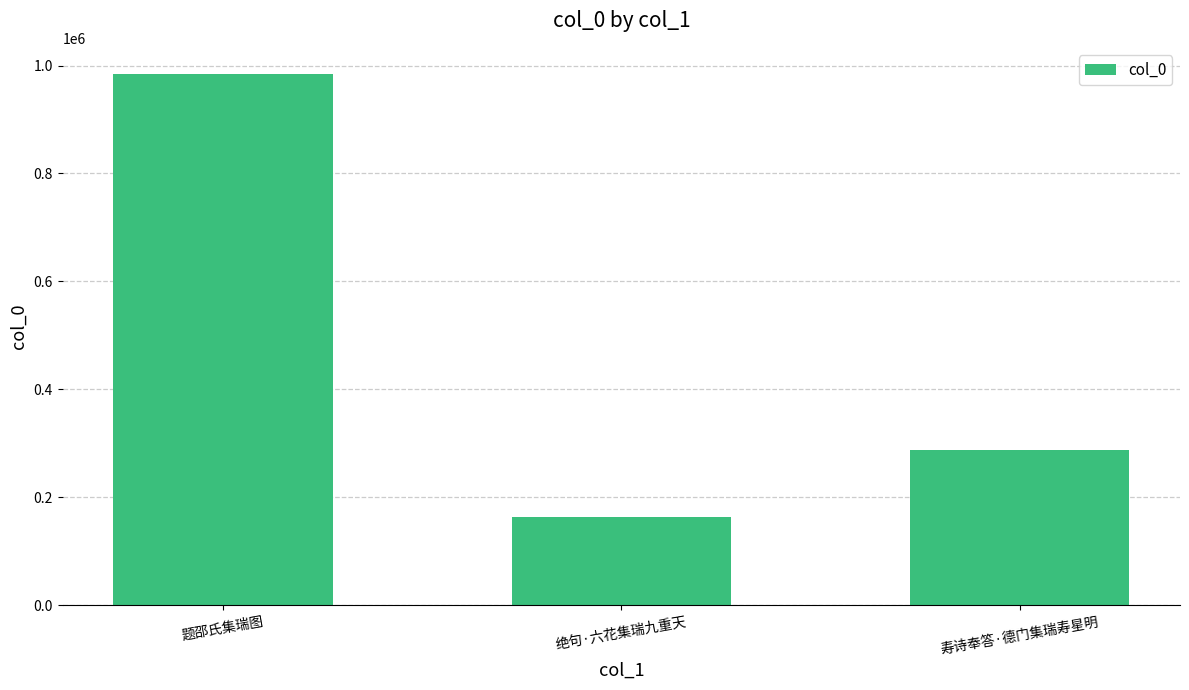

How many data points are above 287437?

1